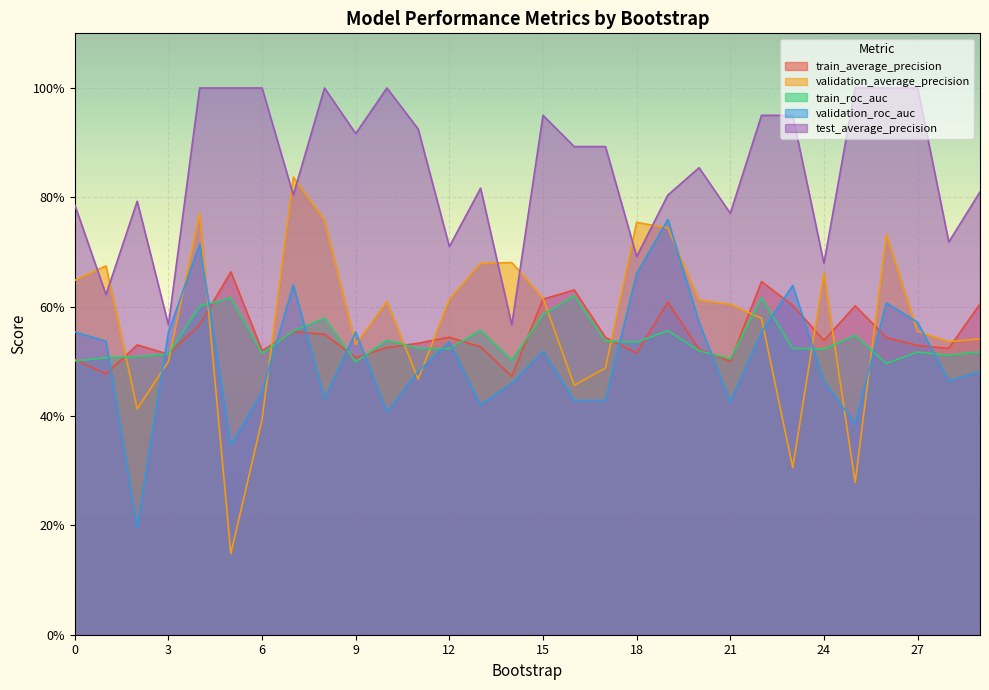

How many interior local valleys does the train_average_precision series have?

9